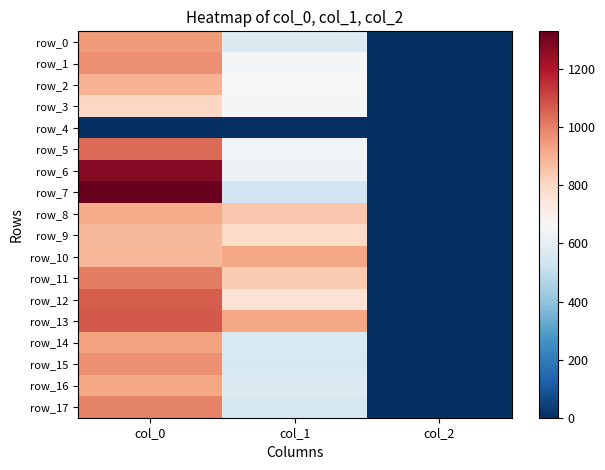

Which series has the widest spread of values?

row_7